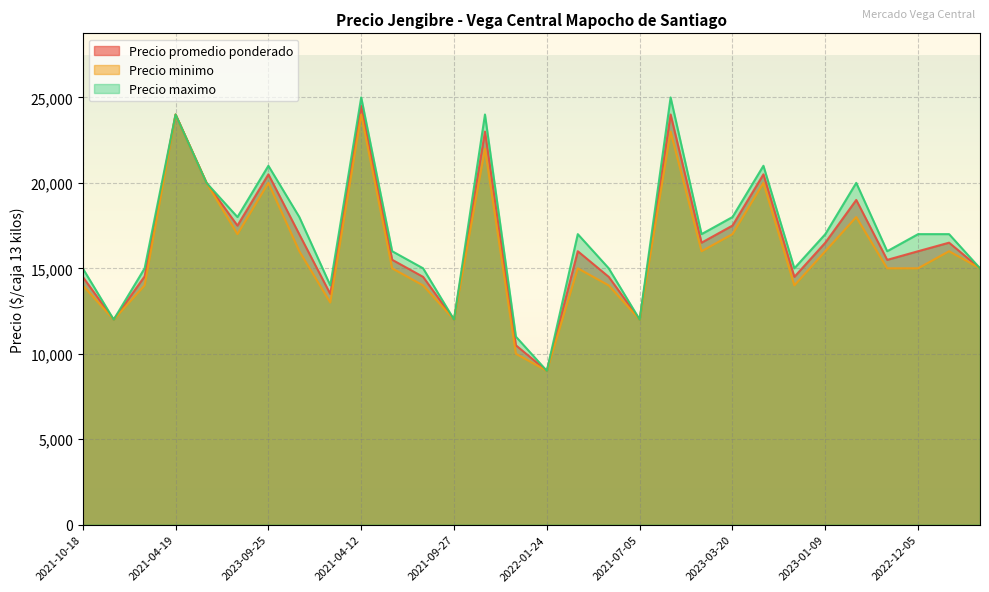

True or false: Precio minimo and Precio promedio ponderado cross at least once.

False